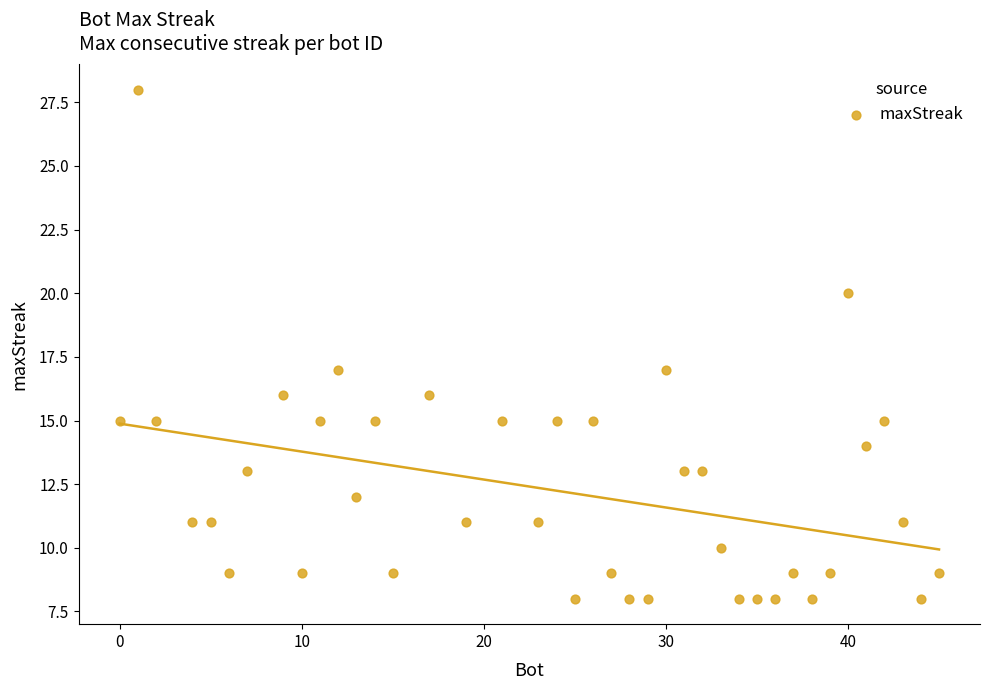

What is the range of X values (max minus min)?

45